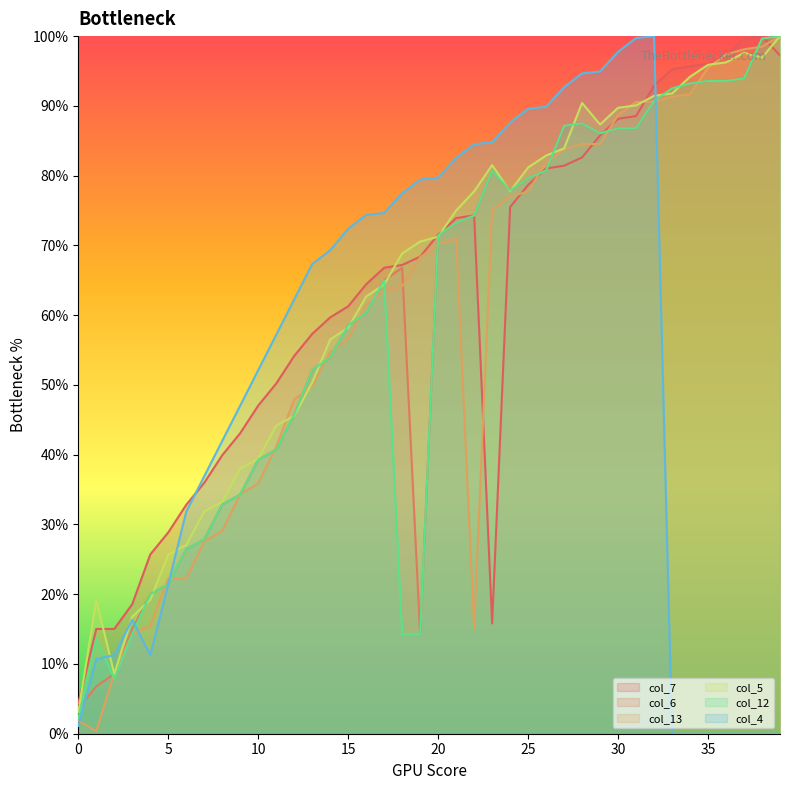

What is the total value across all series at 5?

141.1